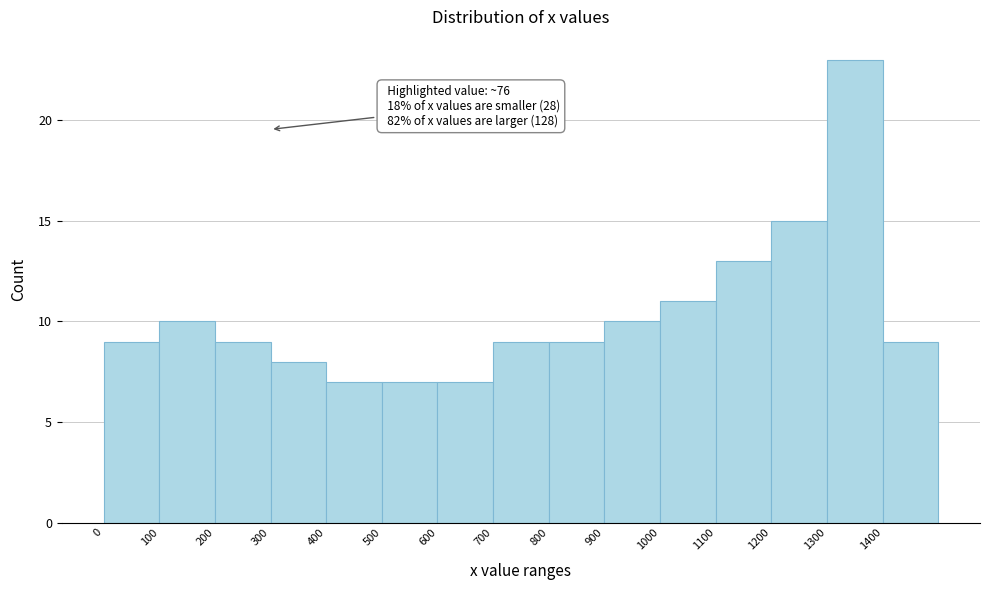

Over which range of the x-axis is the bar tallest?

1300 to 1400